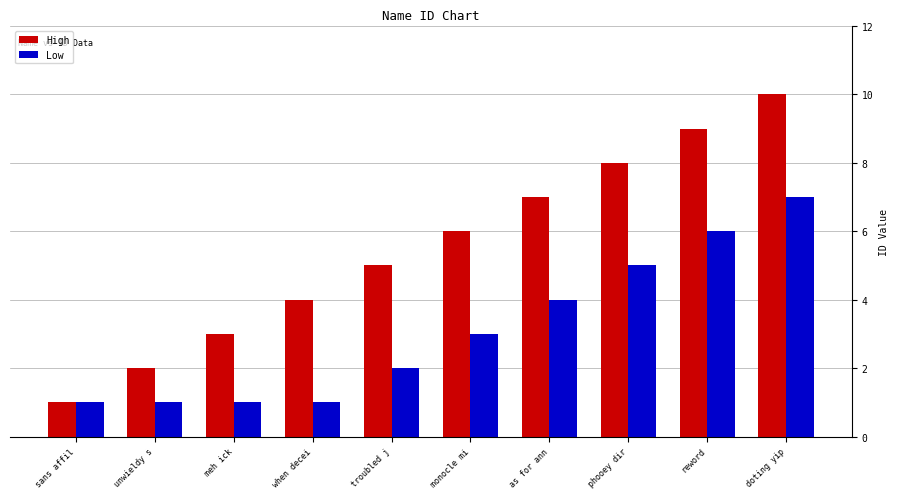

True or false: High has a value of 4 at when decei.

True